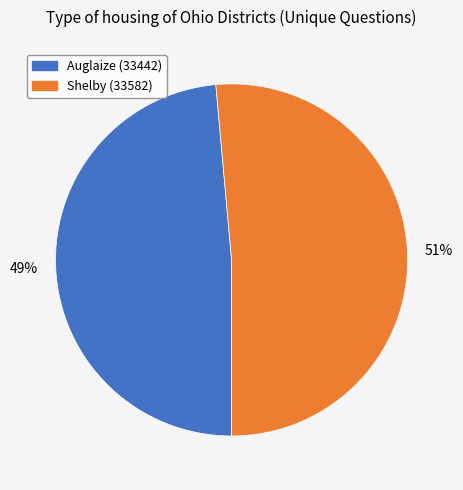

Is there a majority slice in this chart?

Yes